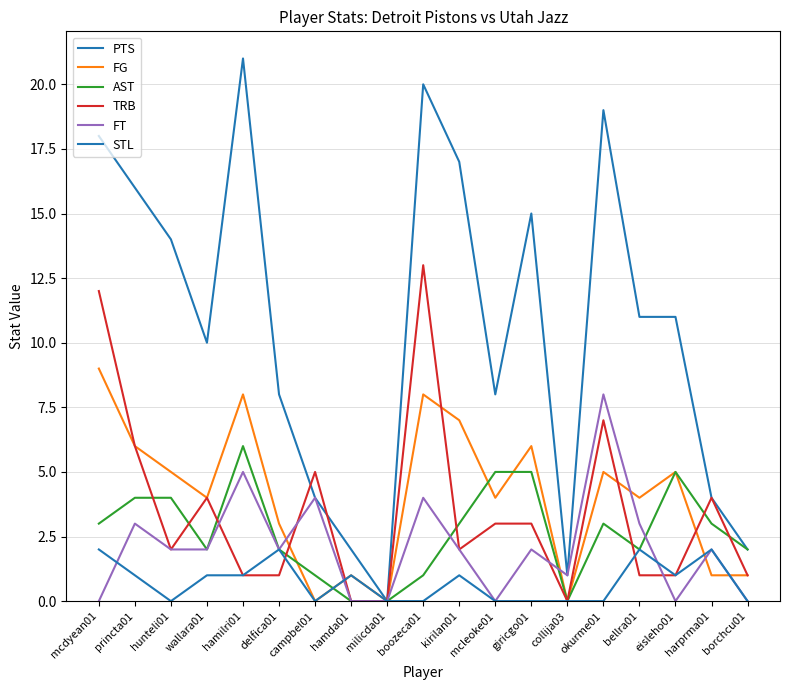

True or false: FG and PTS intersect in this chart.

False